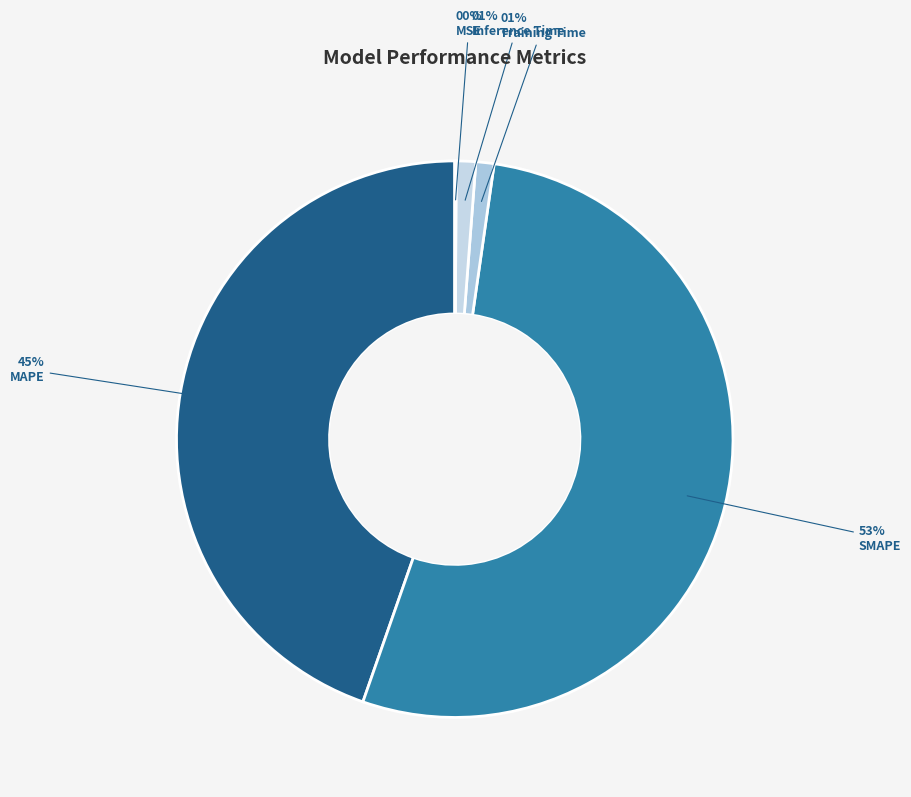

To the nearest percent, what portion does MAPE represent?

45%